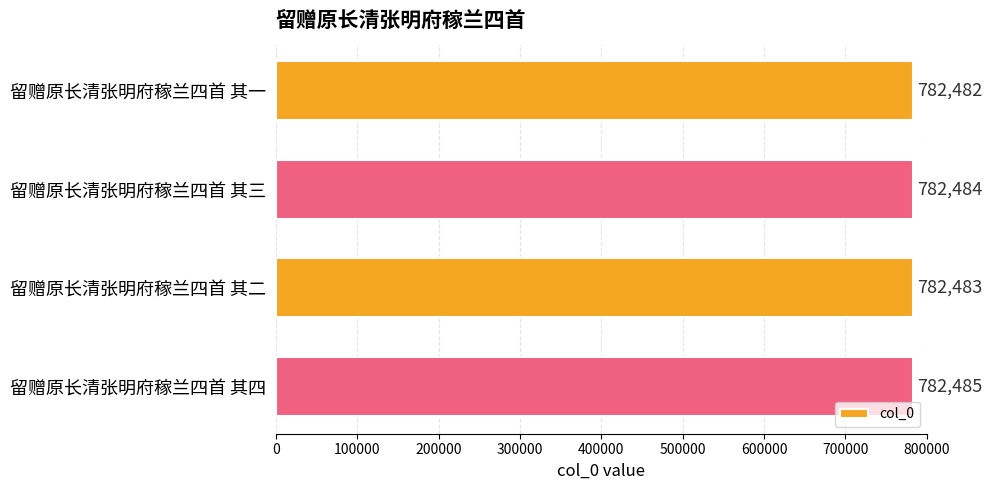

Does the chart contain any negative values?

No